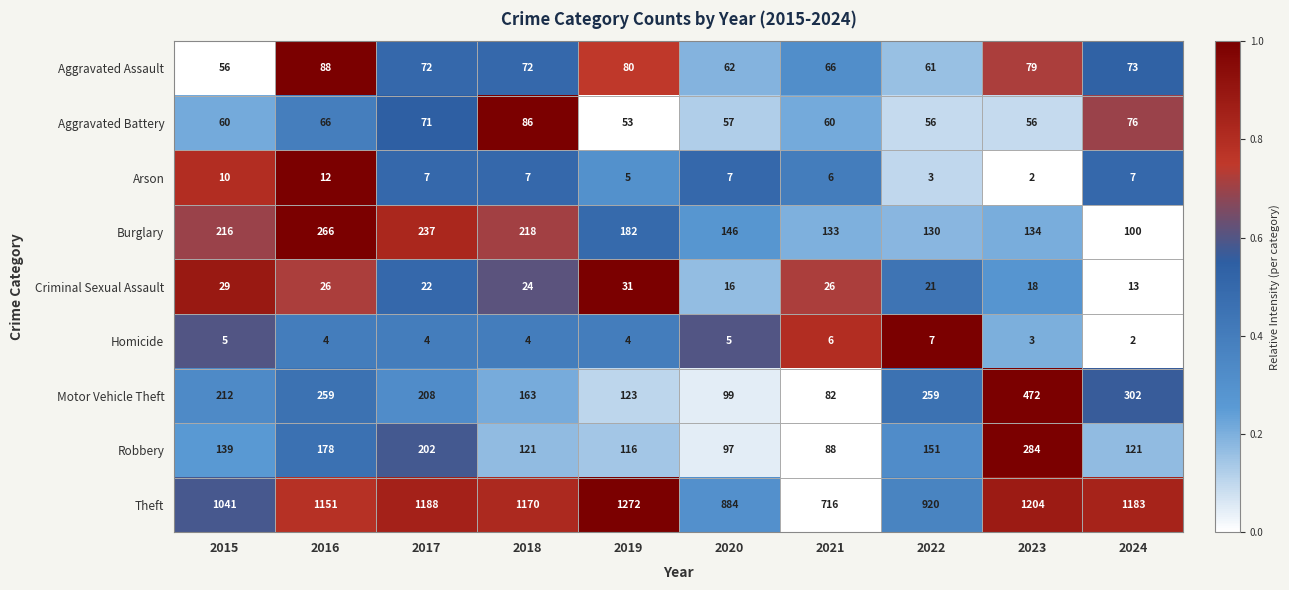

Which category has the highest value in the Aggravated Battery series?

2018